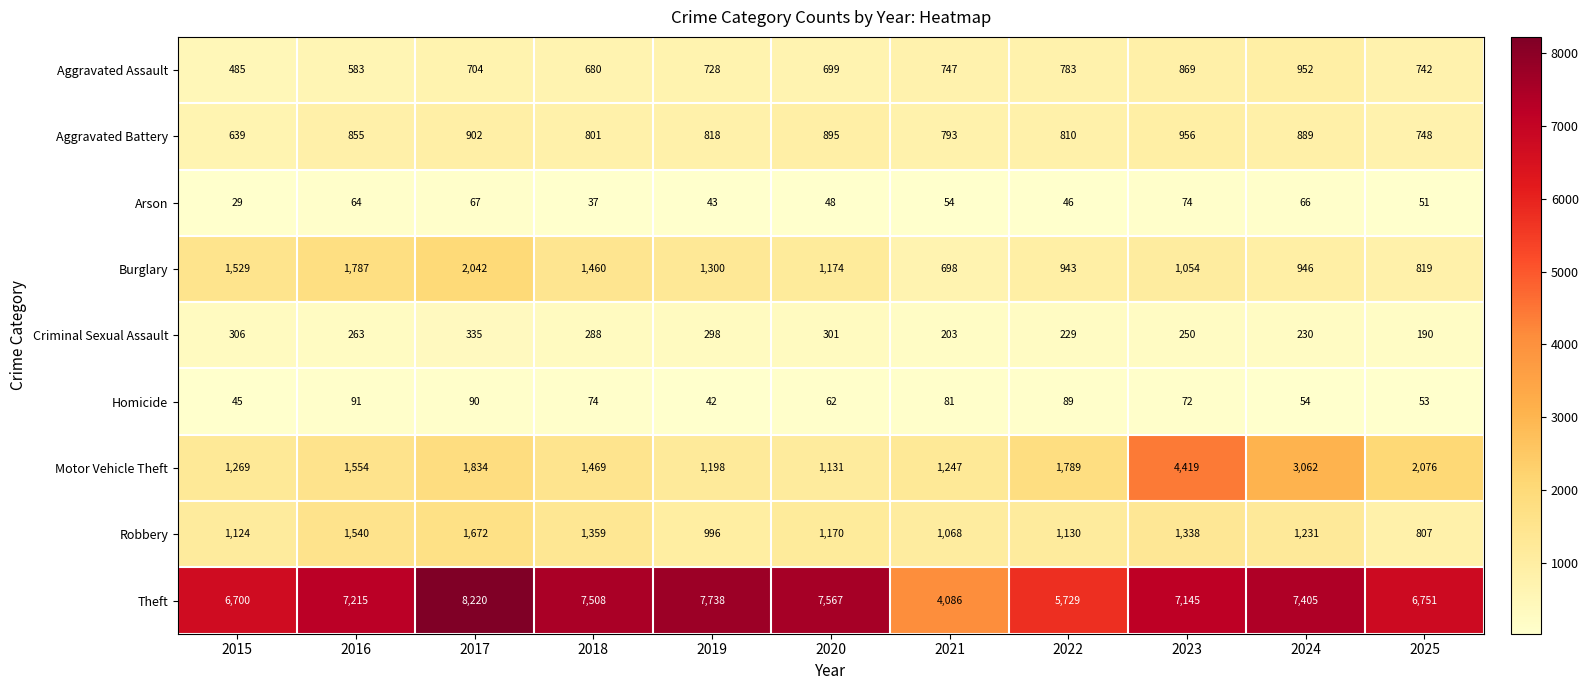

Is it true that Theft equals 3858 at 2023?

False